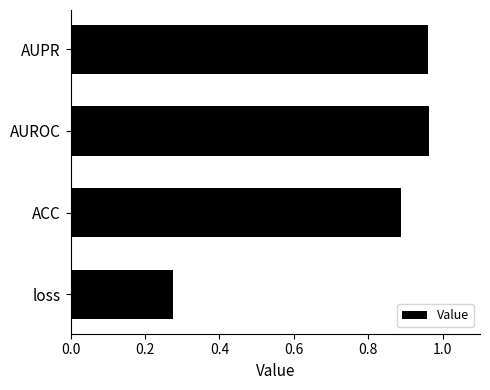

What is the sum of the values at ACC and AUPR?

1.8